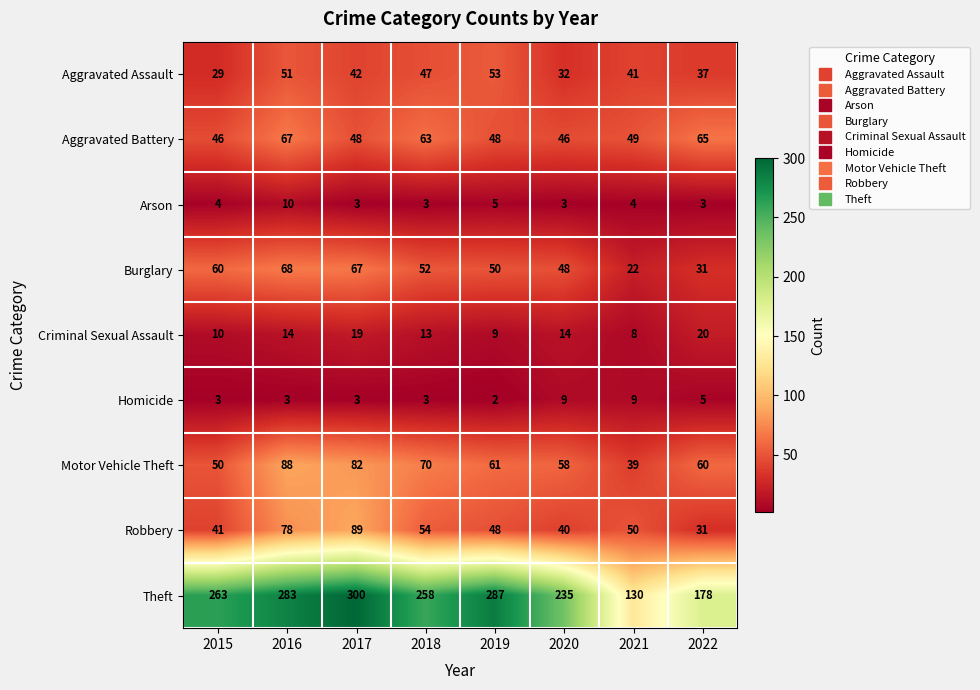

Count the Homicide values in the range 3 to 9.

7